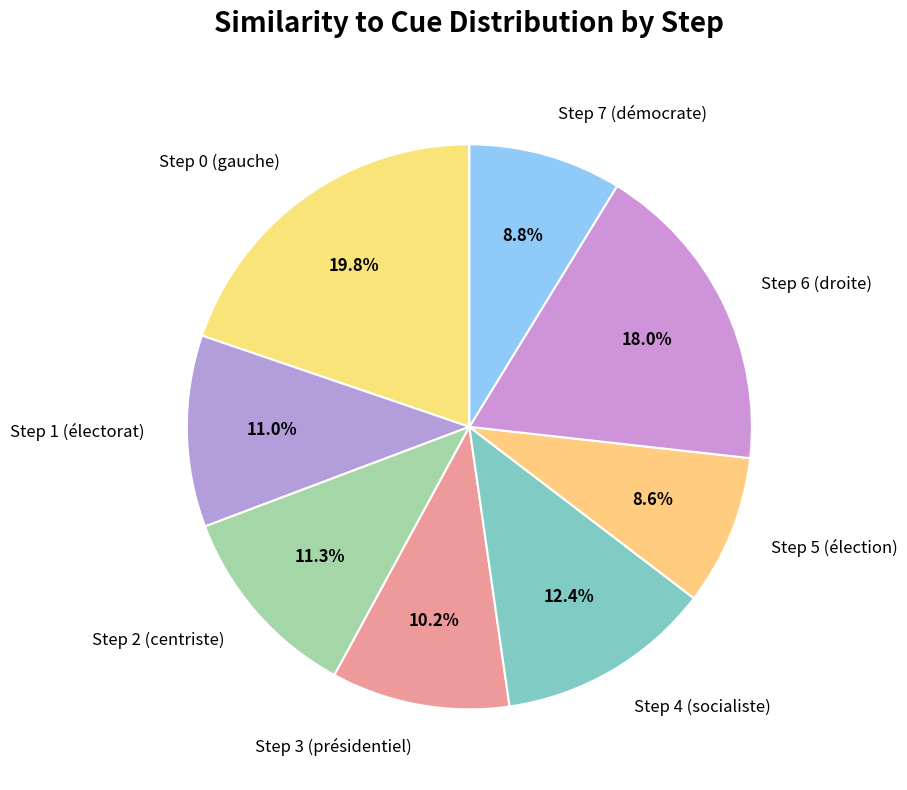

Do Step 1 (électorat) and Step 7 (démocrate) together represent more than half of the pie?

No